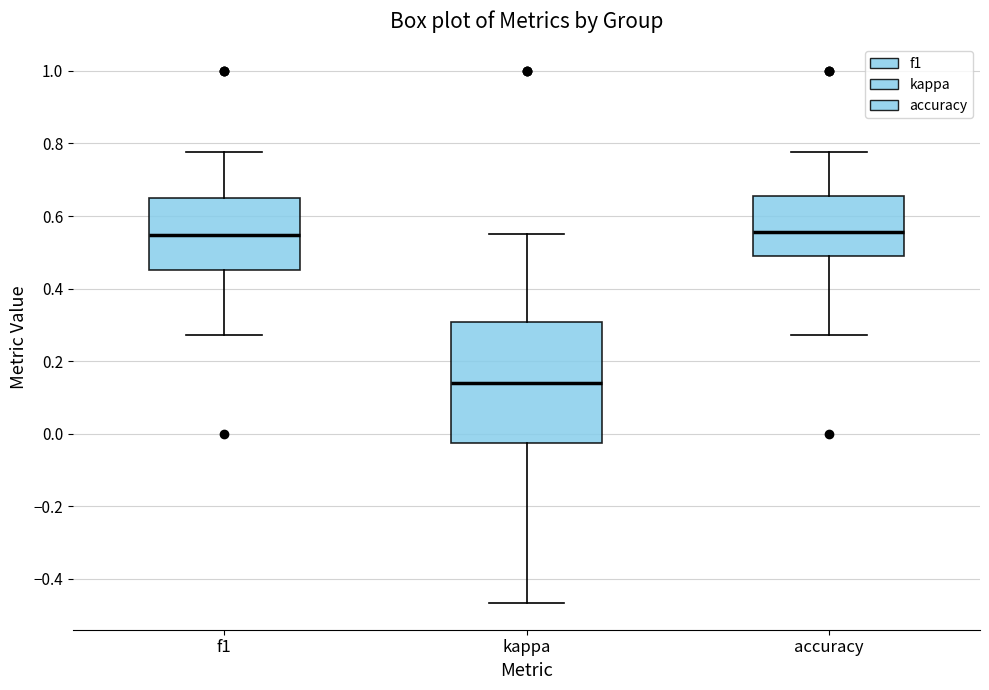

Which box's median line is the lowest?

kappa